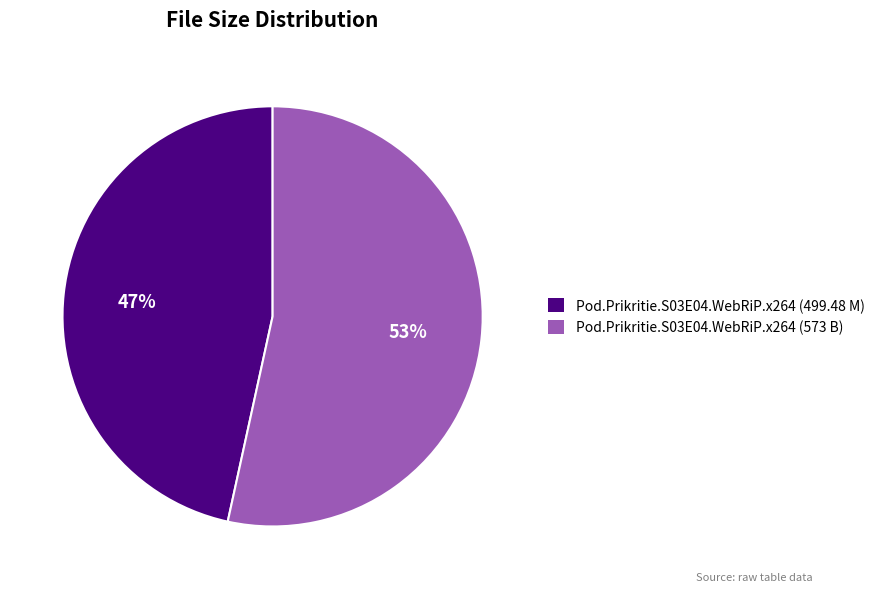

Approximately how many times larger is the value at Pod.Prikritie.S03E04.WebRiP.x264 (499.48 M) compared to Pod.Prikritie.S03E04.WebRiP.x264 (573 B)?

0.9